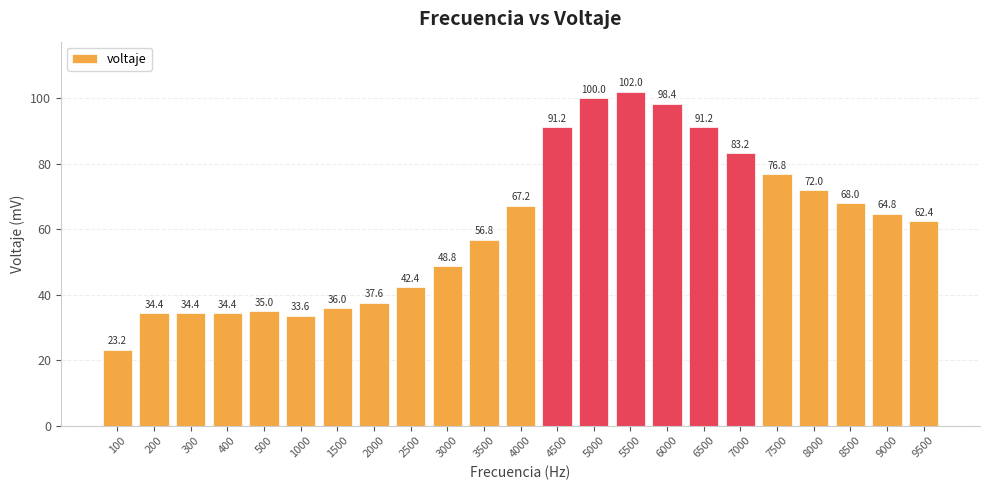

How many data points are less than 62?

11